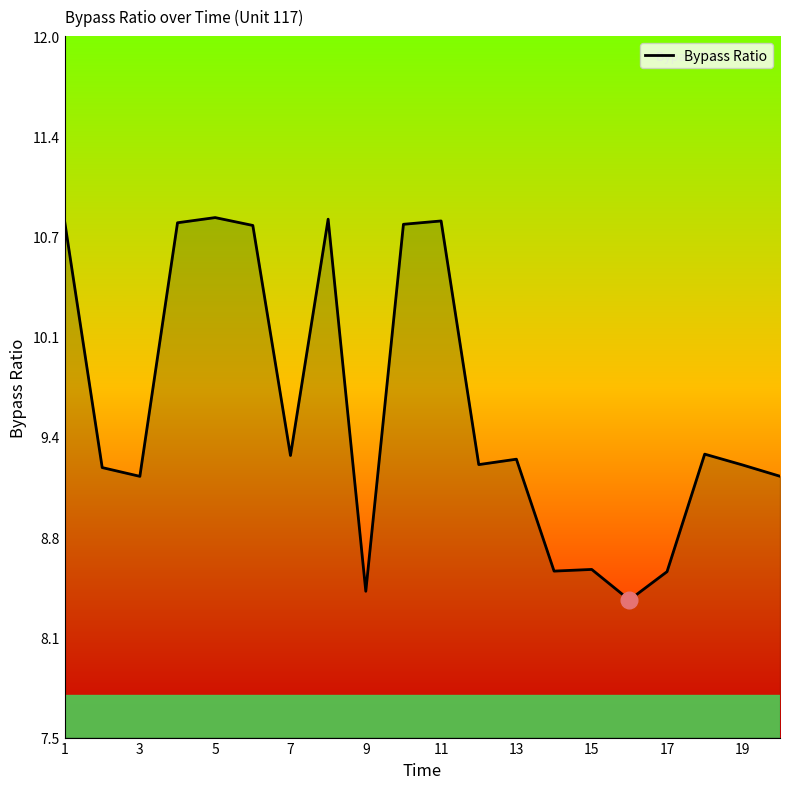

What is the greatest value displayed?

10.8